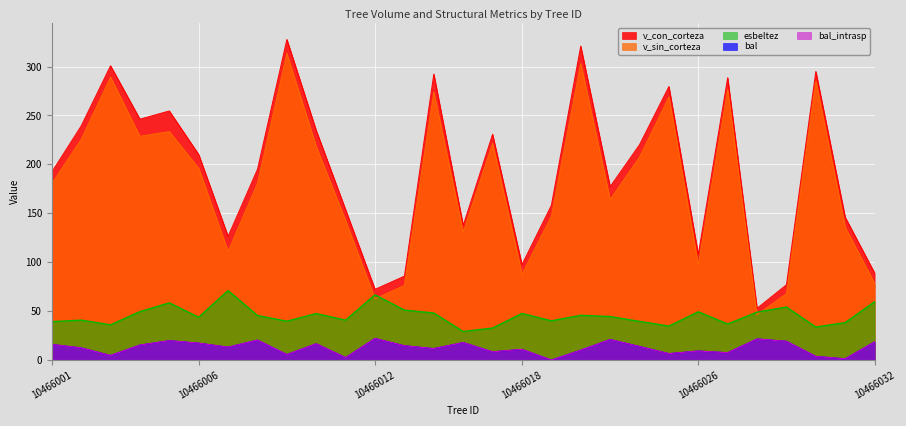

List the series in order of their peak value, lowest first.

bal, bal_intrasp, esbeltez, v_sin_corteza, v_con_corteza